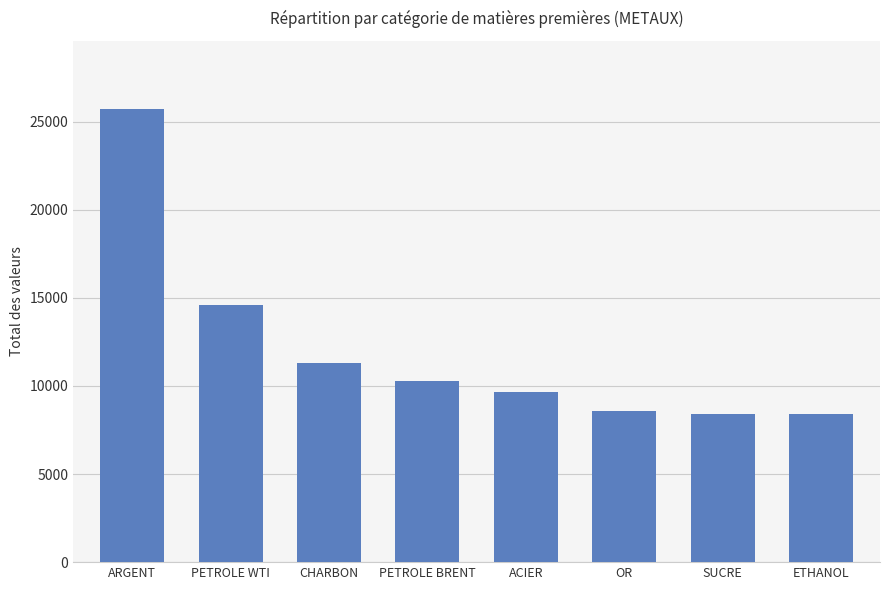

What is the maximum value shown in the chart?

25732